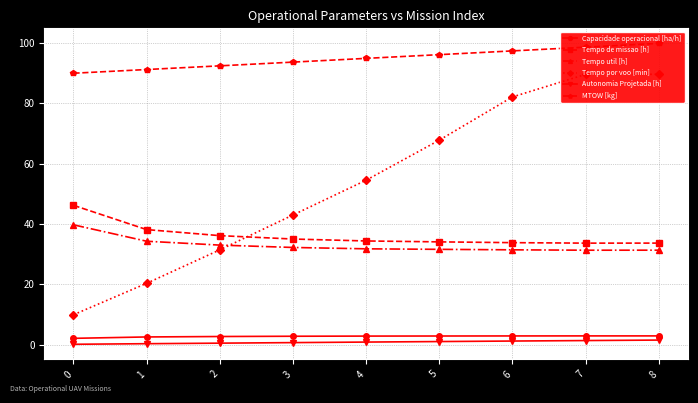

Where is Tempo util [h] nearest to the value 35?

1